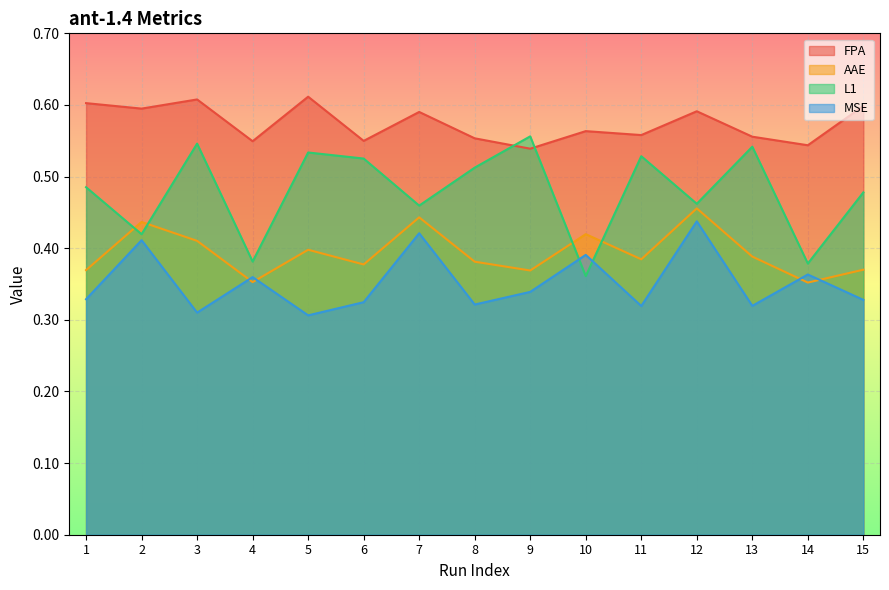

At 7, list the series in order from smallest to largest.

MSE, AAE, L1, FPA